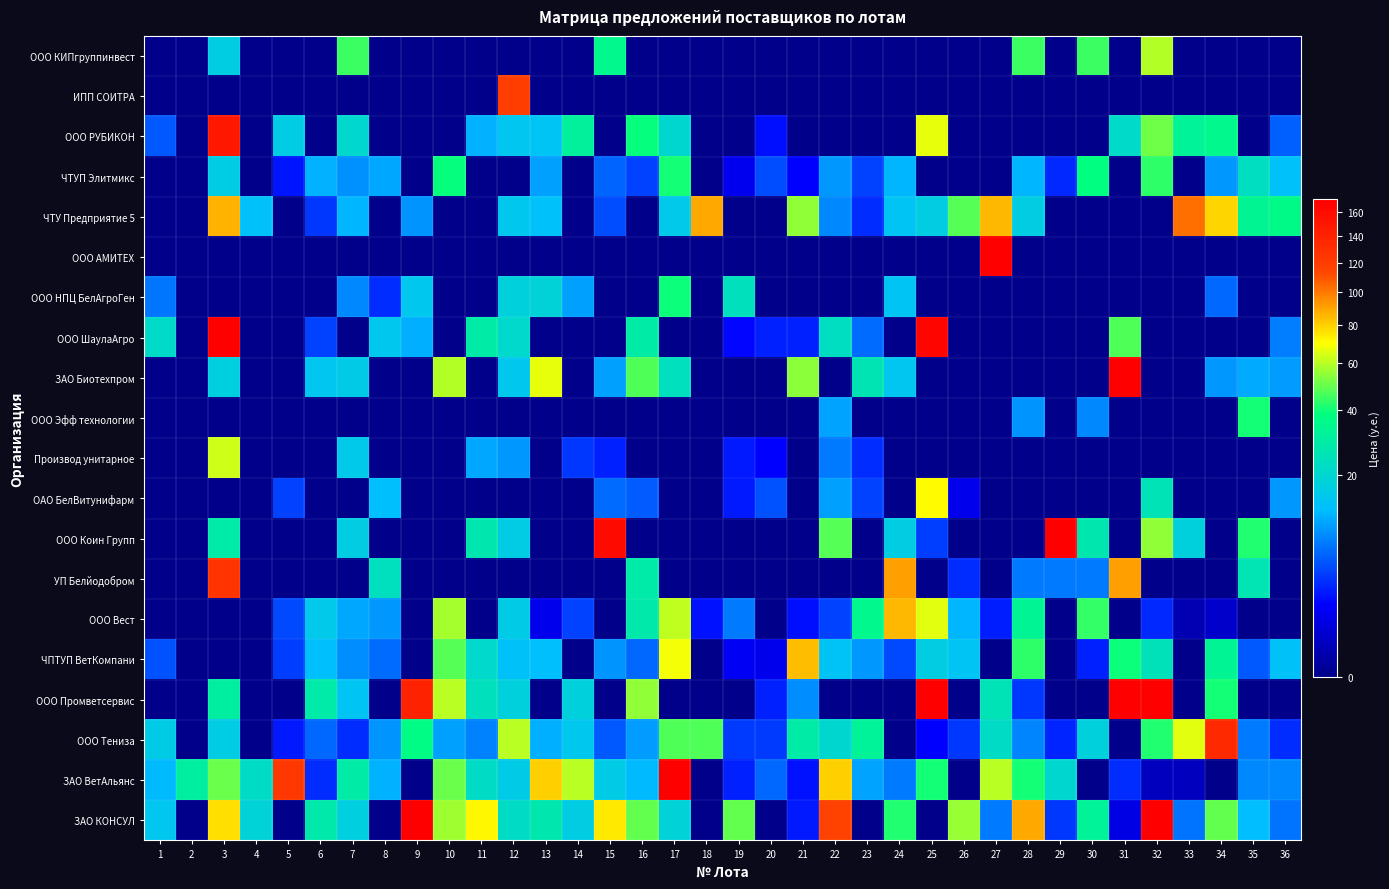

Reading left to right, list all the values displayed in this chart.

ООО КИПгруппинвест: 1=0.0	2=0.0	3=17.0	4=0.0	5=0.0	6=0.0	7=45.0	8=0.0	9=0.0	10=0.0	11=0.0	12=0.0	13=0.0	14=0.0	15=35.0	16=0.0	17=0.0	18=0.0	19=0.0	20=0.0	21=0.0	22=0.0	23=0.0	24=0.0	25=0.0	26=0.0	27=0.0	28=45.0	29=0.0	30=45.0	31=0.0	32=59.0	33=0.0	34=0.0	35=0.0	36=0.0
ИПП СОИТРА: 1=0.0	2=0.0	3=0.0	4=0.0	5=0.0	6=0.0	7=0.0	8=0.0	9=0.0	10=0.0	11=0.0	12=120.0	13=0.0	14=0.0	15=0.0	16=0.0	17=0.0	18=0.0	19=0.0	20=0.0	21=0.0	22=0.0	23=0.0	24=0.0	25=0.0	26=0.0	27=0.0	28=0.0	29=0.0	30=0.0	31=0.0	32=0.0	33=0.0	34=0.0	35=0.0	36=0.0
ООО РУБИКОН: 1=5.0	2=0.0	3=149.8	4=0.0	5=16.5	6=0.0	7=20.4	8=0.0	9=0.0	10=0.0	11=11.5	12=14.7	13=14.0	14=31.2	15=0.0	16=39.0	17=20.0	18=0.0	19=0.0	20=1.9	21=0.0	22=0.0	23=0.0	24=0.0	25=67.0	26=0.0	27=0.0	28=0.0	29=0.0	30=0.0	31=21.6	32=50.6	33=32.7	34=35.1	35=0.0	36=5.5
ЧТУП Элитмикс: 1=0.0	2=0.0	3=16.4	4=0.0	5=2.2	6=11.3	7=8.7	8=10.3	9=0.0	10=38.7	11=0.0	12=0.0	13=9.9	14=0.0	15=5.6	16=3.9	17=40.3	18=0.0	19=1.0	20=4.4	21=1.5	22=9.2	23=3.9	24=11.8	25=0.0	26=0.0	27=0.0	28=11.8	29=2.8	30=38.0	31=0.0	32=43.0	33=0.0	34=9.1	35=22.9	36=13.3
ЧТУ Предприятие 5: 1=0.0	2=0.0	3=86.5	4=13.0	5=0.0	6=3.5	7=11.6	8=0.0	9=9.0	10=0.0	11=0.0	12=15.0	13=13.2	14=0.0	15=4.5	16=0.0	17=15.9	18=88.0	19=0.0	20=0.0	21=55.0	22=8.0	23=2.9	24=14.0	25=17.0	26=48.0	27=85.0	28=17.0	29=0.0	30=0.0	31=0.0	32=0.0	33=102.0	34=78.6	35=33.8	36=36.0
ООО АМИТЕХ: 1=0.0	2=0.0	3=0.0	4=0.0	5=0.0	6=0.0	7=0.0	8=0.0	9=0.0	10=0.0	11=0.0	12=0.0	13=0.0	14=0.0	15=0.0	16=0.0	17=0.0	18=0.0	19=0.0	20=0.0	21=0.0	22=0.0	23=0.0	24=0.0	25=0.0	26=0.0	27=560.0	28=0.0	29=0.0	30=0.0	31=0.0	32=0.0	33=0.0	34=0.0	35=0.0	36=0.0
ООО НПЦ БелАгроГен: 1=6.7	2=0.0	3=0.0	4=0.0	5=0.0	6=0.0	7=8.0	8=3.0	9=14.9	10=0.0	11=0.0	12=18.0	13=18.9	14=9.8	15=0.0	16=0.0	17=39.8	18=0.0	19=24.0	20=0.0	21=0.0	22=0.0	23=0.0	24=14.0	25=0.0	26=0.0	27=0.0	28=0.0	29=0.0	30=0.0	31=0.0	32=0.0	33=0.0	34=5.8	35=0.0	36=0.0
ООО ШаулаАгро: 1=21.6	2=0.0	3=204.6	4=0.0	5=0.0	6=4.0	7=0.0	8=15.1	9=11.1	10=0.0	11=28.6	12=20.9	13=0.0	14=0.0	15=0.0	16=28.9	17=0.0	18=0.0	19=1.7	20=2.5	21=2.6	22=23.2	23=6.2	24=0.0	25=166.3	26=0.0	27=0.0	28=0.0	29=0.0	30=0.0	31=47.3	32=0.0	33=0.0	34=0.0	35=0.0	36=7.4
ЗАО Биотехпром: 1=0.0	2=0.0	3=17.4	4=0.0	5=0.0	6=14.6	7=16.1	8=0.0	9=0.0	10=59.8	11=0.0	12=14.9	13=66.2	14=0.0	15=9.8	16=47.0	17=23.5	18=0.0	19=0.0	20=0.0	21=54.3	22=0.0	23=25.4	24=14.4	25=0.0	26=0.0	27=0.0	28=0.0	29=0.0	30=0.0	31=194.4	32=0.0	33=0.0	34=9.3	35=10.8	36=9.4
ООО Эфф технологии: 1=0.0	2=0.0	3=0.0	4=0.0	5=0.0	6=0.0	7=0.0	8=0.0	9=0.0	10=0.0	11=0.0	12=0.0	13=0.0	14=0.0	15=0.0	16=0.0	17=0.0	18=0.0	19=0.0	20=0.0	21=0.0	22=10.1	23=0.0	24=0.0	25=0.0	26=0.0	27=0.0	28=9.0	29=0.0	30=8.2	31=0.0	32=0.0	33=0.0	34=0.0	35=40.0	36=0.0
Производ унитарное: 1=0.0	2=0.0	3=63.0	4=0.0	5=0.0	6=0.0	7=15.8	8=0.0	9=0.0	10=0.0	11=10.3	12=9.2	13=0.0	14=3.5	15=2.5	16=0.0	17=0.0	18=0.0	19=2.3	20=1.6	21=0.0	22=7.0	23=3.0	24=0.0	25=0.0	26=0.0	27=0.0	28=0.0	29=0.0	30=0.0	31=0.0	32=0.0	33=0.0	34=0.0	35=0.0	36=0.0
ОАО БелВитунифарм: 1=0.0	2=0.0	3=0.0	4=0.0	5=3.9	6=0.0	7=0.0	8=12.9	9=0.0	10=0.0	11=0.0	12=0.0	13=0.0	14=0.0	15=6.0	16=5.2	17=0.0	18=0.0	19=2.3	20=4.6	21=0.0	22=9.7	23=3.9	24=0.0	25=70.8	26=1.0	27=0.0	28=0.0	29=0.0	30=0.0	31=0.0	32=24.8	33=0.0	34=0.0	35=0.0	36=9.2
ООО Коин Групп: 1=0.0	2=0.0	3=28.0	4=0.0	5=0.0	6=0.0	7=17.0	8=0.0	9=0.0	10=0.0	11=26.7	12=16.5	13=0.0	14=0.0	15=160.0	16=0.0	17=0.0	18=0.0	19=0.0	20=0.0	21=0.0	22=48.0	23=0.0	24=17.0	25=3.8	26=0.0	27=0.0	28=0.0	29=1450.0	30=26.7	31=0.0	32=55.0	33=18.0	34=0.0	35=42.0	36=0.0
УП Белйодобром: 1=0.0	2=0.0	3=126.5	4=0.0	5=0.0	6=0.0	7=0.0	8=23.4	9=0.0	10=0.0	11=0.0	12=0.0	13=0.0	14=0.0	15=0.0	16=28.1	17=0.0	18=0.0	19=0.0	20=0.0	21=0.0	22=0.0	23=0.0	24=91.0	25=0.0	26=3.0	27=0.0	28=7.0	29=7.0	30=7.0	31=91.0	32=0.0	33=0.0	34=0.0	35=26.3	36=0.0
ООО Вест: 1=0.0	2=0.0	3=0.0	4=0.0	5=4.3	6=15.9	7=10.3	8=9.3	9=0.0	10=57.6	11=0.0	12=16.0	13=1.0	14=4.0	15=0.0	16=27.8	17=61.0	18=2.0	19=7.0	20=0.0	21=1.9	22=4.0	23=35.0	24=85.0	25=65.5	26=11.6	27=2.5	28=32.8	29=0.0	30=44.2	31=0.0	32=2.8	33=0.1	34=0.3	35=0.0	36=0.0
ЧПТУП ВетКомпани: 1=4.6	2=0.0	3=0.0	4=0.0	5=3.8	6=12.8	7=8.4	8=6.2	9=0.0	10=48.1	11=20.9	12=13.6	13=12.8	14=0.0	15=8.9	16=5.9	17=68.7	18=0.0	19=1.2	20=1.0	21=84.0	22=13.8	23=9.3	24=4.2	25=17.1	26=14.0	27=0.0	28=43.1	29=0.0	30=2.5	31=39.8	32=24.4	33=0.0	34=33.2	35=5.1	36=13.5
ООО Промветсервис: 1=0.0	2=0.0	3=30.0	4=0.0	5=0.0	6=28.0	7=14.0	8=0.0	9=140.0	10=60.0	11=24.0	12=18.0	13=0.0	14=18.0	15=0.0	16=55.0	17=0.0	18=0.0	19=0.0	20=2.5	21=8.5	22=0.0	23=0.0	24=0.0	25=180.0	26=0.0	27=25.0	28=3.5	29=0.0	30=0.0	31=950.0	32=180.0	33=0.0	34=40.0	35=0.0	36=0.0
ООО Тениза: 1=16.2	2=0.0	3=16.6	4=0.0	5=2.3	6=6.0	7=3.0	8=9.0	9=37.0	10=9.7	11=7.5	12=60.6	13=11.0	14=15.0	15=5.0	16=9.5	17=47.0	18=47.0	19=3.6	20=3.6	21=29.0	22=19.9	23=32.4	24=0.0	25=1.5	26=3.5	27=21.8	28=7.9	29=2.7	30=17.6	31=0.0	32=42.0	33=66.0	34=134.0	35=7.0	36=2.9
ЗАО ВетАльянс: 1=12.0	2=30.0	3=50.0	4=22.0	5=123.2	6=3.0	7=29.0	8=11.3	9=0.0	10=50.0	11=22.0	12=16.0	13=80.0	14=60.0	15=16.0	16=12.0	17=600.0	18=0.0	19=2.5	20=6.0	21=2.0	22=80.0	23=10.0	24=7.0	25=40.0	26=0.0	27=60.0	28=40.0	29=20.0	30=0.0	31=3.0	32=0.2	33=0.2	34=0.0	35=8.0	36=8.0
ЗАО КОНСУЛ: 1=14.5	2=0.0	3=77.1	4=18.8	5=0.0	6=27.6	7=17.4	8=0.0	9=276.0	10=57.0	11=71.2	12=22.1	13=26.8	14=16.9	15=74.8	16=49.1	17=18.8	18=0.0	19=49.2	20=0.0	21=2.3	22=115.6	23=0.0	24=41.5	25=0.0	26=55.7	27=7.0	28=88.0	29=3.5	30=32.5	31=0.9	32=185.6	33=6.6	34=49.6	35=12.4	36=6.5